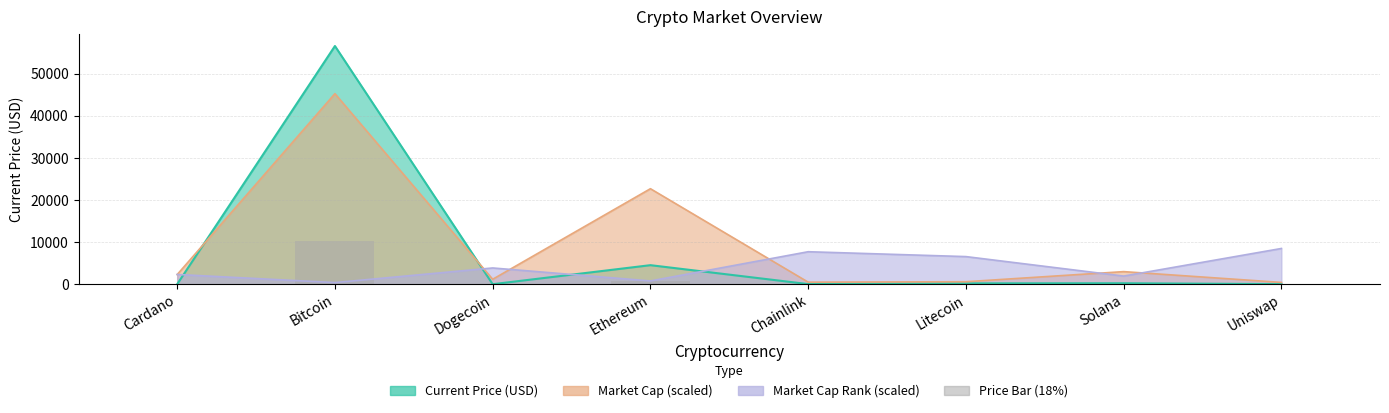

Are the bars horizontal?

No